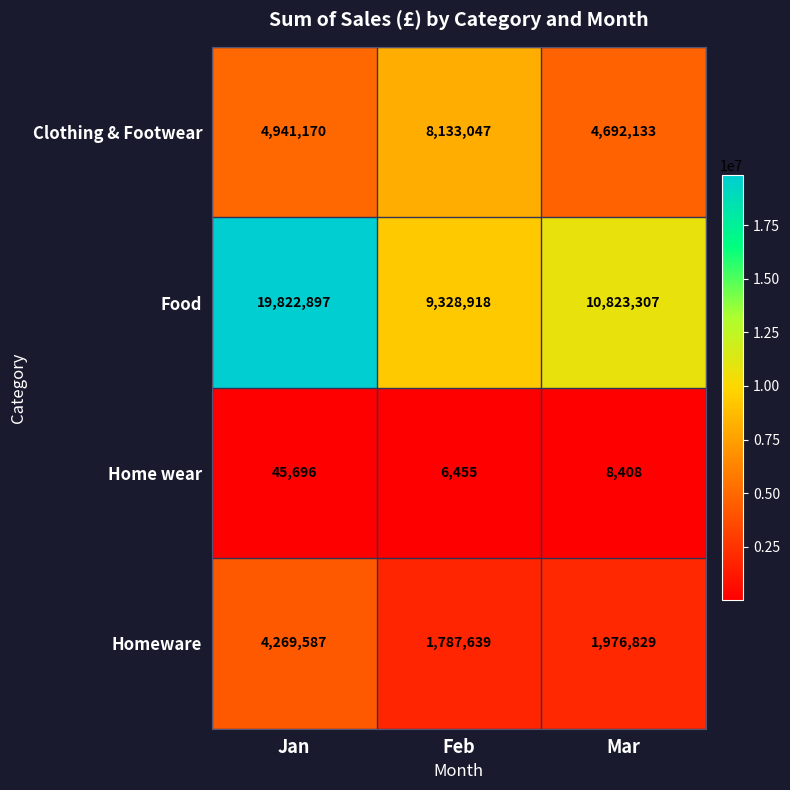

Which series has the widest spread of values?

Food